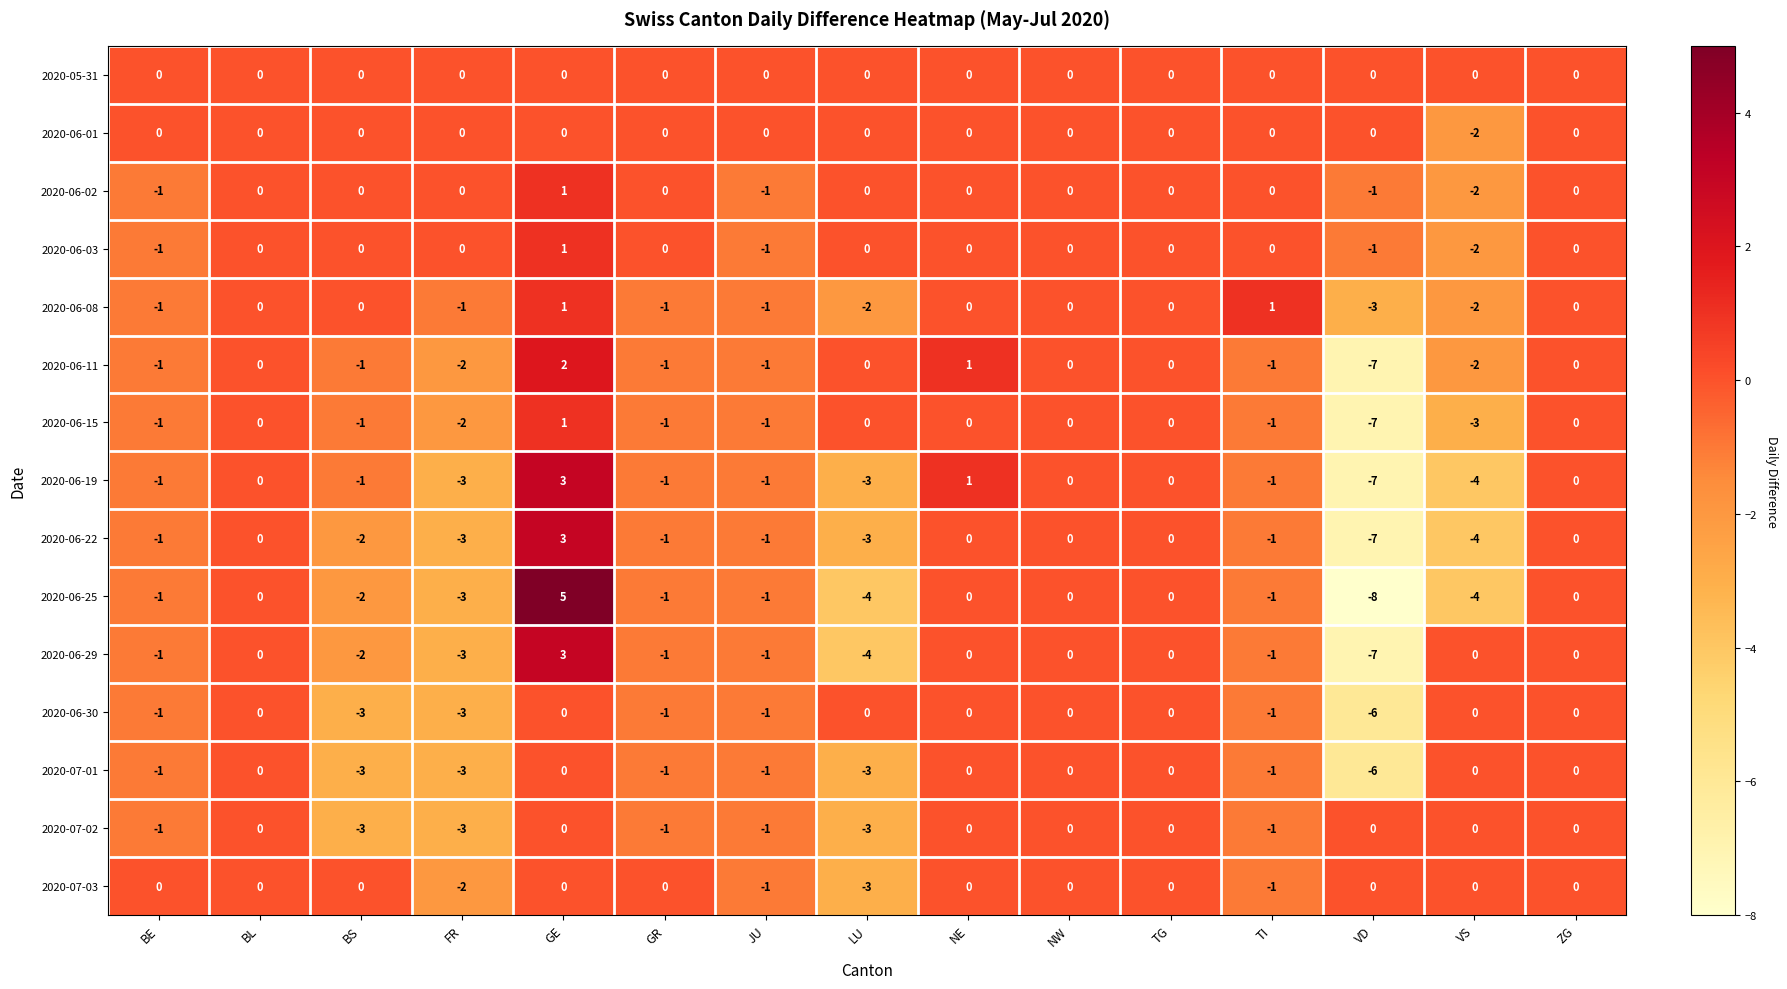

What is the difference between the maximum and second lowest values in the 2020-06-30 series?

3